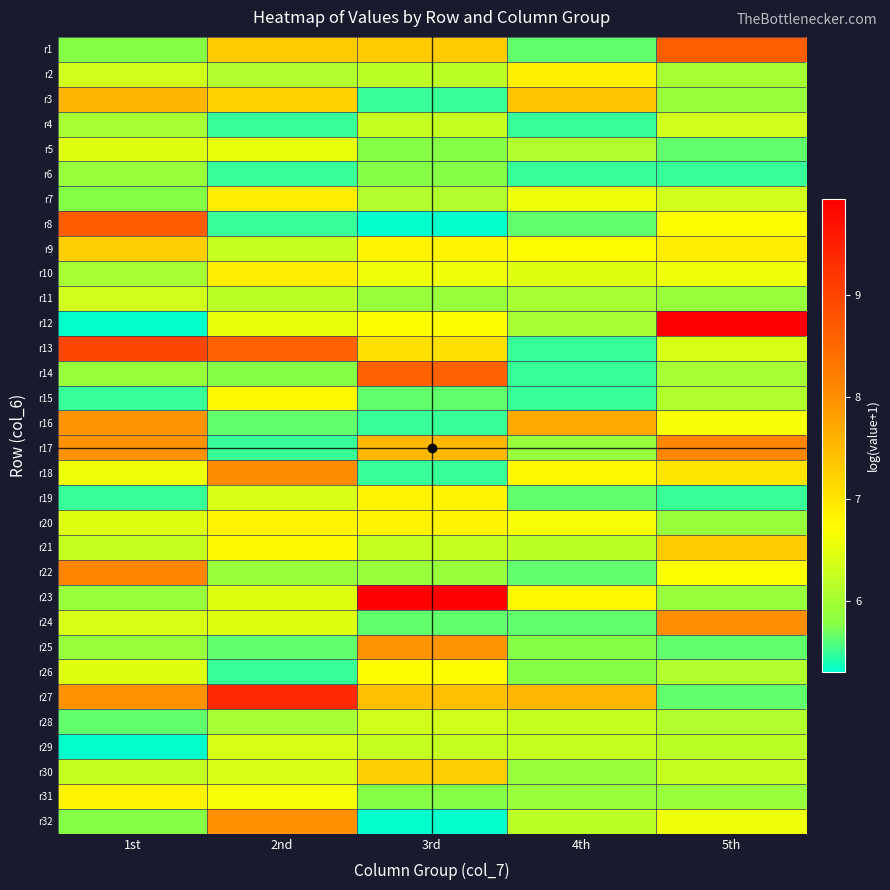

What is the minimum value shown in the chart?

5.3